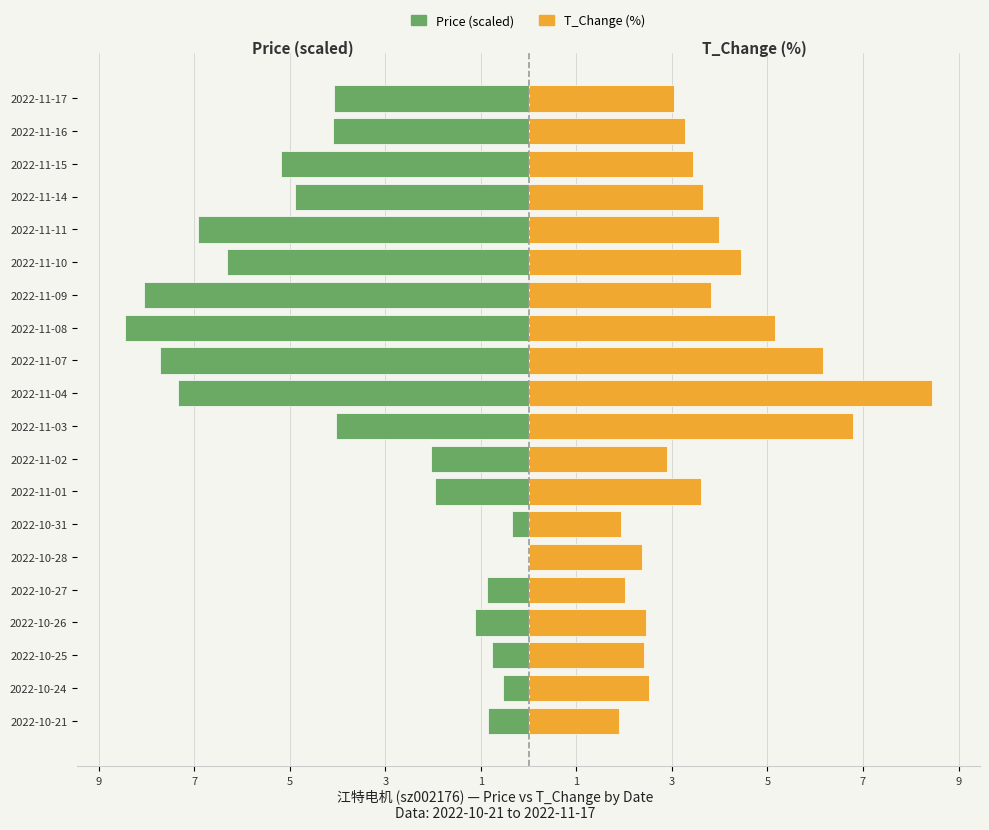

What is the difference between the highest and lowest values at 5?

3.2